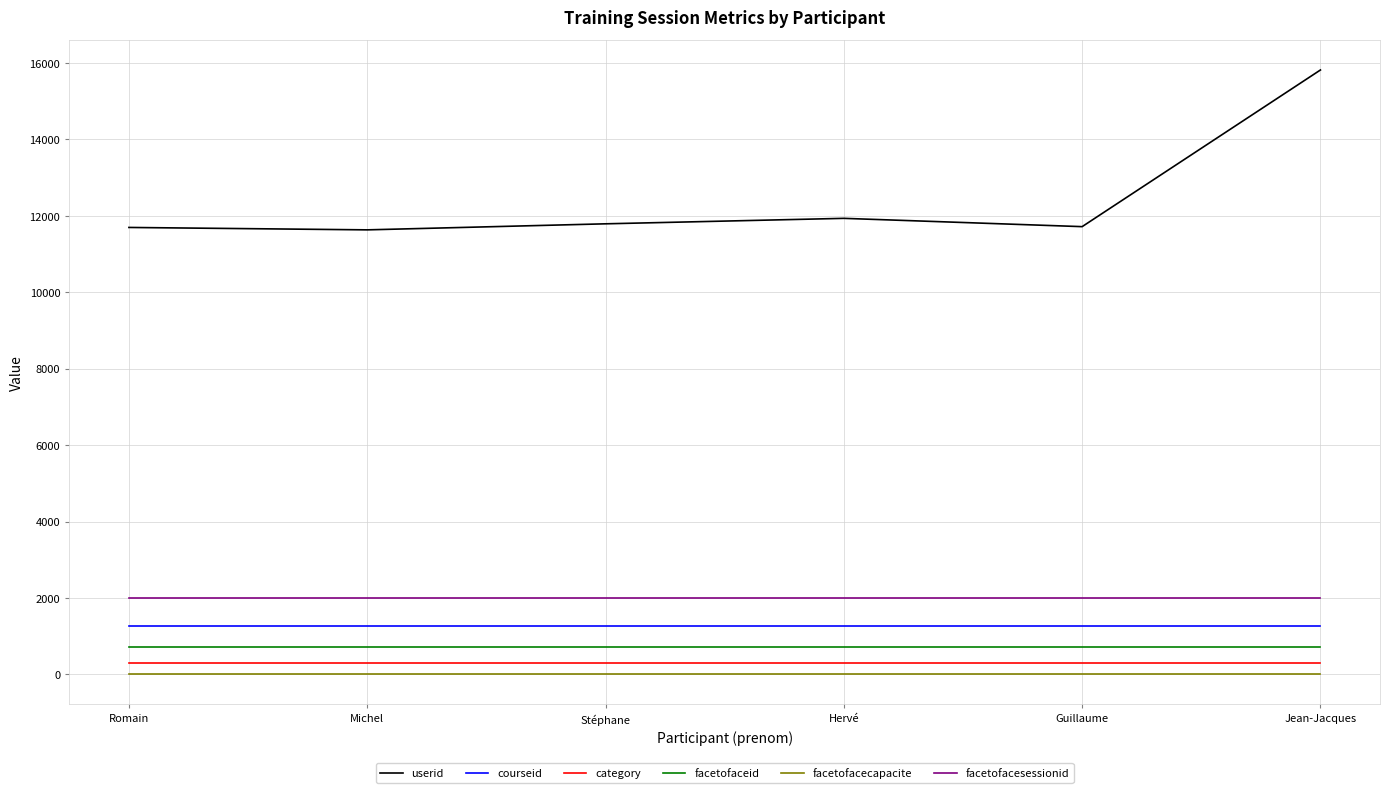

Is it true that facetofacesessionid equals 2012 at Jean-Jacques?

True